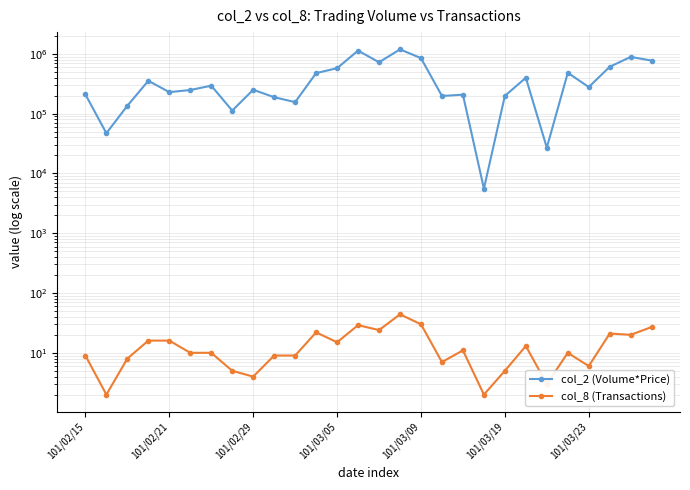

In col_2 (Volume*Price), how many points are higher than both neighbors (excluding endpoints)?

9